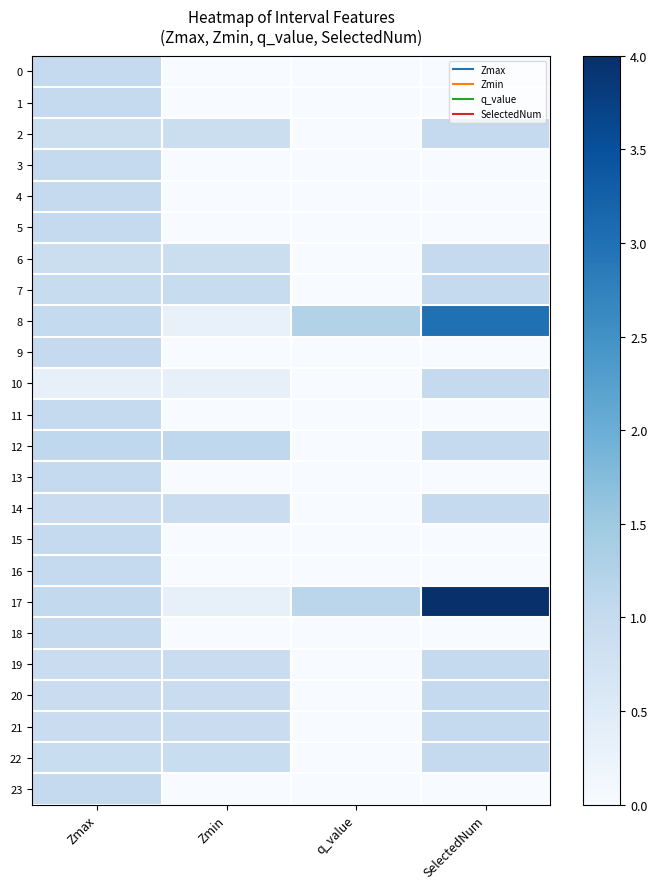

Reading left to right, what are all the values shown in this chart?

0: Zmax=1.0	Zmin=0.0	q_value=0.0	SelectedNum=0.0
1: Zmax=1.0	Zmin=0.0	q_value=0.0	SelectedNum=0.0
2: Zmax=0.9	Zmin=0.9	q_value=0.0	SelectedNum=1.0
3: Zmax=1.0	Zmin=0.0	q_value=0.0	SelectedNum=0.0
4: Zmax=1.0	Zmin=0.0	q_value=0.0	SelectedNum=0.0
5: Zmax=1.0	Zmin=0.0	q_value=0.0	SelectedNum=0.0
6: Zmax=0.9	Zmin=0.9	q_value=0.0	SelectedNum=1.0
7: Zmax=0.9	Zmin=0.9	q_value=0.0	SelectedNum=1.0
8: Zmax=1.0	Zmin=0.3	q_value=1.3	SelectedNum=3.0
9: Zmax=1.0	Zmin=0.0	q_value=0.0	SelectedNum=0.0
10: Zmax=0.3	Zmin=0.3	q_value=0.0	SelectedNum=1.0
11: Zmax=1.0	Zmin=0.0	q_value=0.0	SelectedNum=0.0
12: Zmax=1.1	Zmin=1.1	q_value=0.0	SelectedNum=1.0
13: Zmax=1.0	Zmin=0.0	q_value=0.0	SelectedNum=0.0
14: Zmax=0.9	Zmin=0.9	q_value=0.0	SelectedNum=1.0
15: Zmax=1.0	Zmin=0.0	q_value=0.0	SelectedNum=0.0
16: Zmax=1.0	Zmin=0.0	q_value=0.0	SelectedNum=0.0
17: Zmax=1.0	Zmin=0.3	q_value=1.1	SelectedNum=4.0
18: Zmax=1.0	Zmin=0.0	q_value=0.0	SelectedNum=0.0
19: Zmax=0.9	Zmin=0.9	q_value=0.0	SelectedNum=1.0
20: Zmax=0.9	Zmin=0.9	q_value=0.0	SelectedNum=1.0
21: Zmax=0.9	Zmin=0.9	q_value=0.0	SelectedNum=1.0
22: Zmax=0.9	Zmin=0.9	q_value=0.0	SelectedNum=1.0
23: Zmax=1.0	Zmin=0.0	q_value=0.0	SelectedNum=0.0